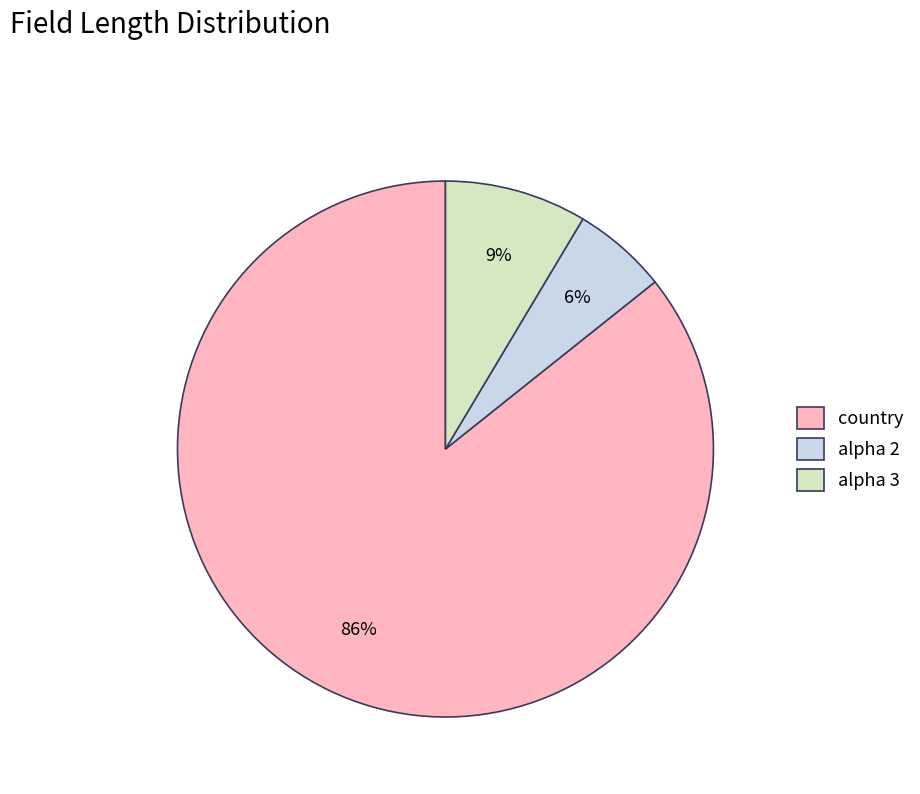

How many slices are in this pie chart?

3